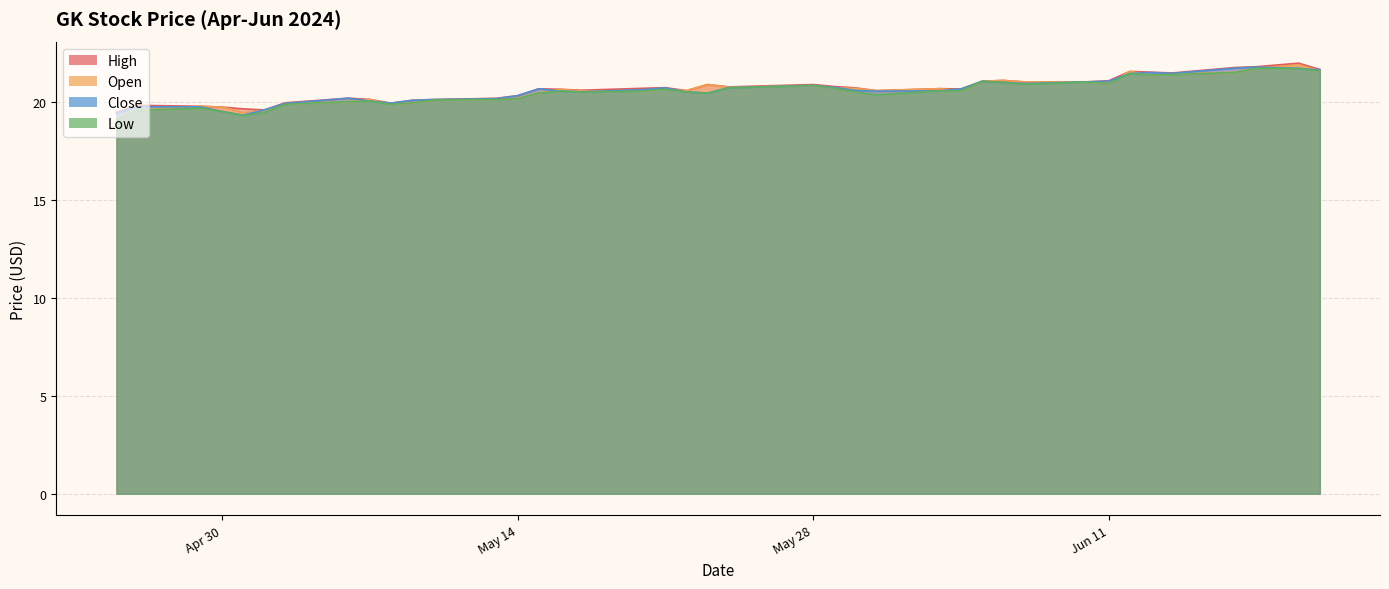

How many interior local peaks does the High series have?

10